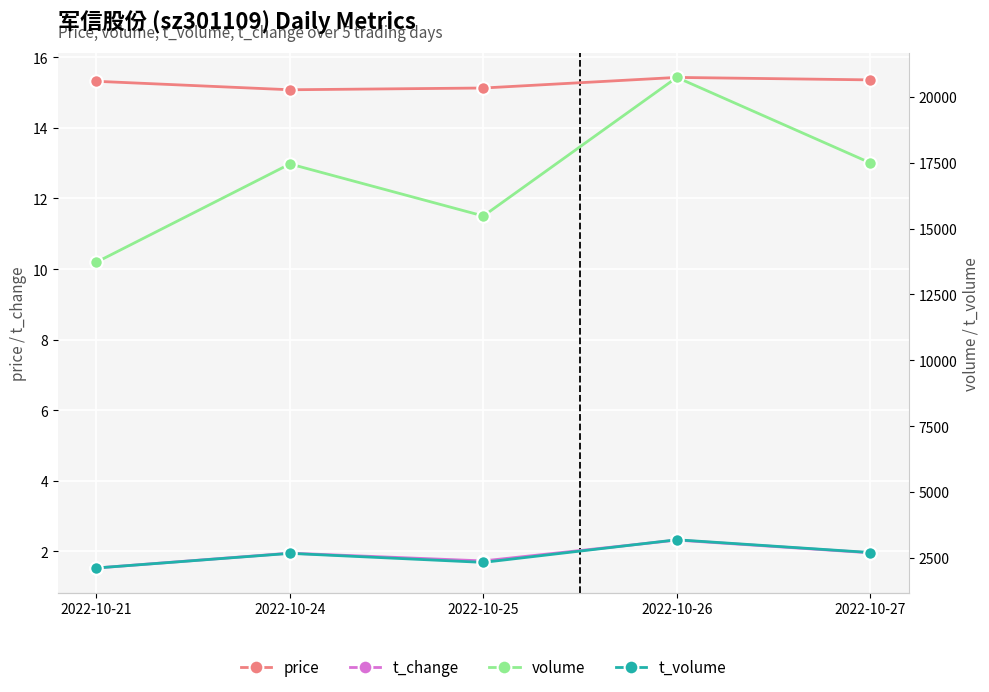

True or false: t_change and volume intersect in this chart.

False